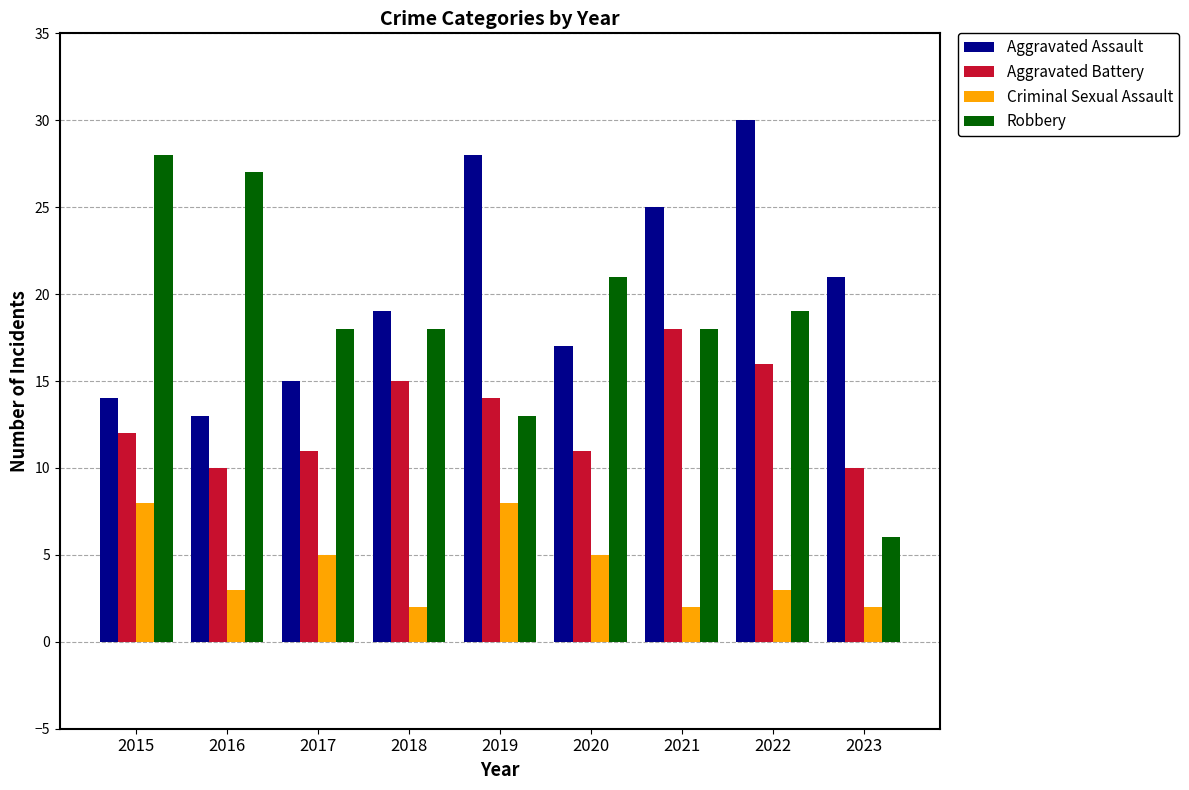

At which label is Aggravated Assault closest to 21?

2023